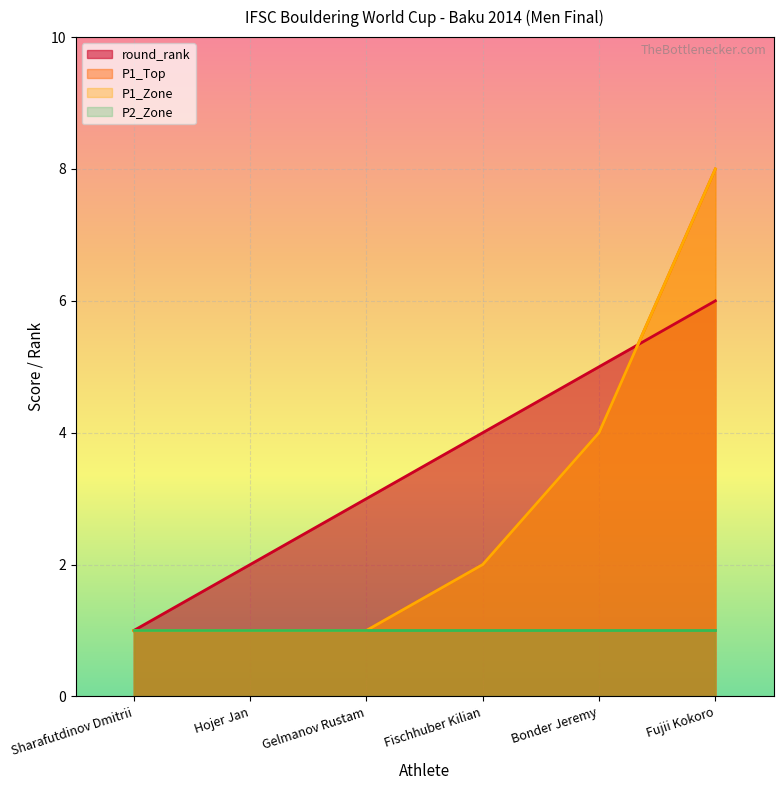

Which series ends up on top after the final intersection of round_rank and P1_Zone?

P1_Zone